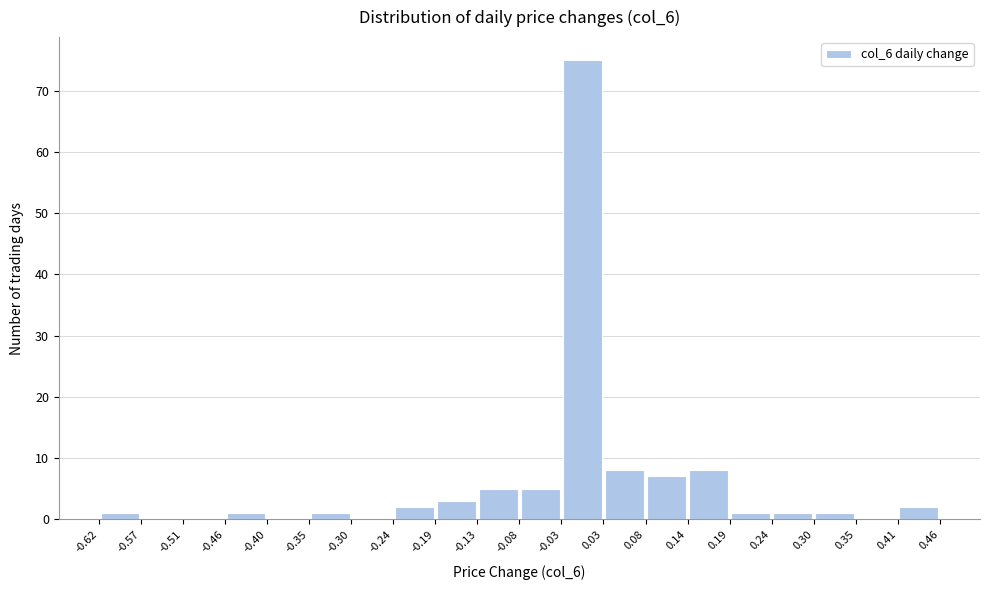

Reading left to right, list every bar in this chart as the range it spans on the x-axis followed by its height. The values are not printed on the chart, so give them approximately, as read against the axis.

-0.62 to -0.57: 1
-0.57 to -0.51: 0
-0.51 to -0.46: 0
-0.46 to -0.40: 1
-0.40 to -0.35: 0
-0.35 to -0.30: 1
-0.30 to -0.24: 0
-0.24 to -0.19: 2
-0.19 to -0.13: 3
-0.13 to -0.08: 5
-0.08 to -0.03: 5
-0.03 to 0.03: 75
0.03 to 0.08: 8
0.08 to 0.14: 7
0.14 to 0.19: 8
0.19 to 0.24: 1
0.24 to 0.30: 1
0.30 to 0.35: 1
0.35 to 0.41: 0
0.41 to 0.46: 2